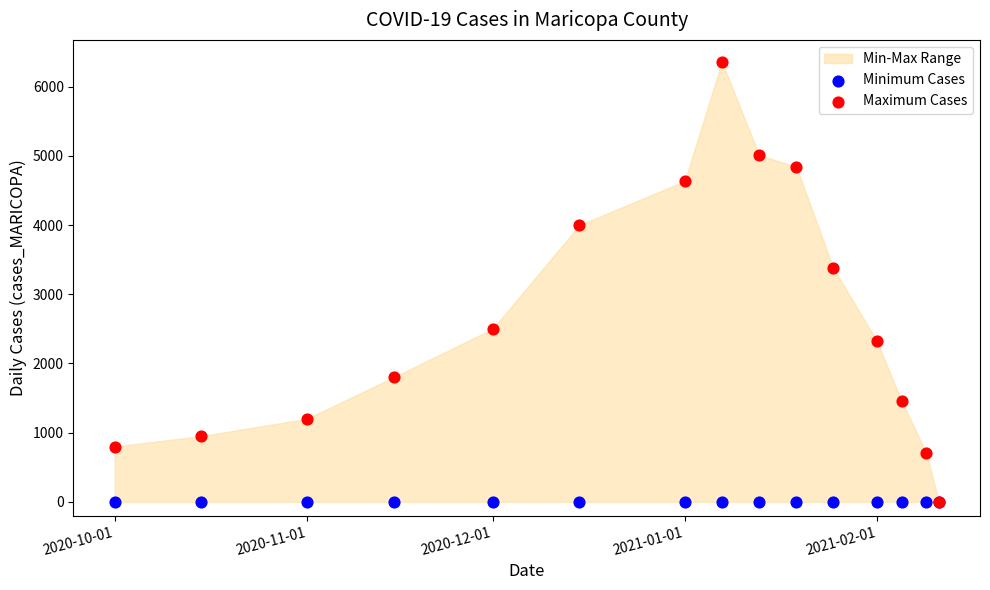

Across all series, what Y value is closest to 3179?

3374